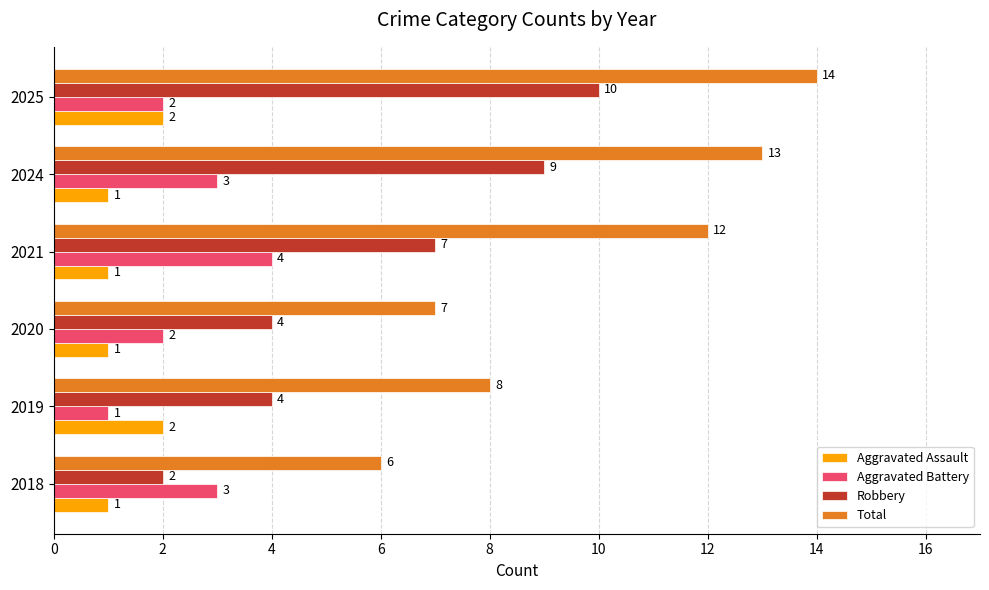

How many data points does each series have?

6